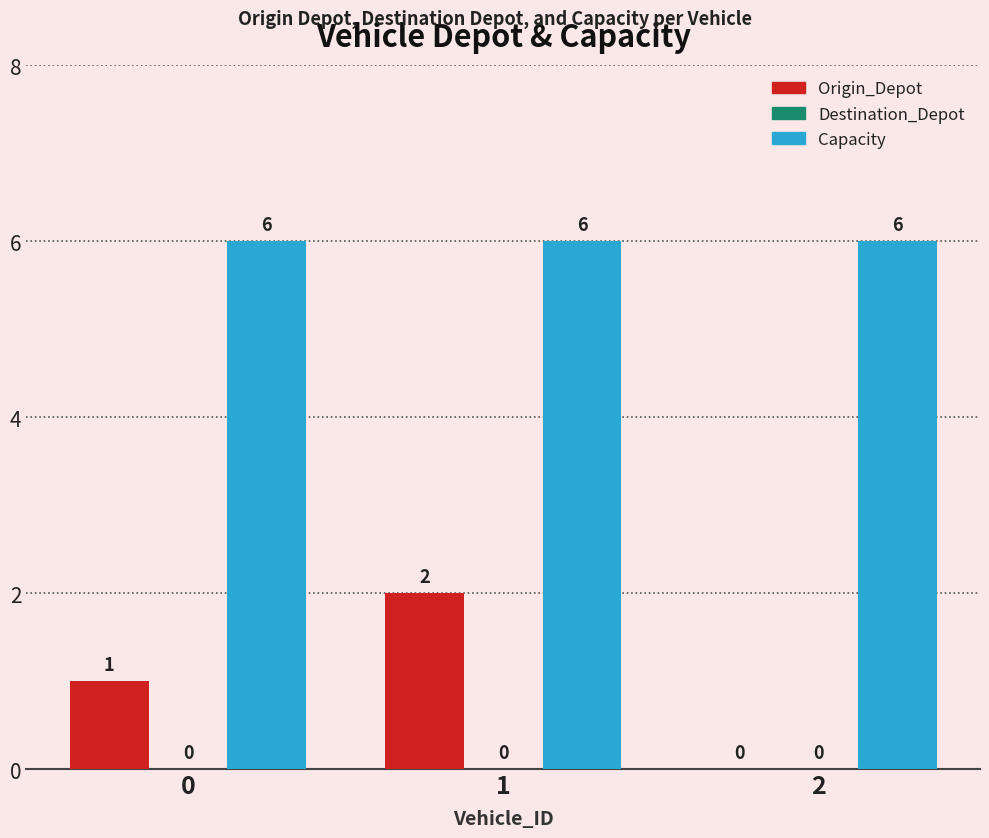

True or false: Origin_Depot has a value of 1 at 2.

False